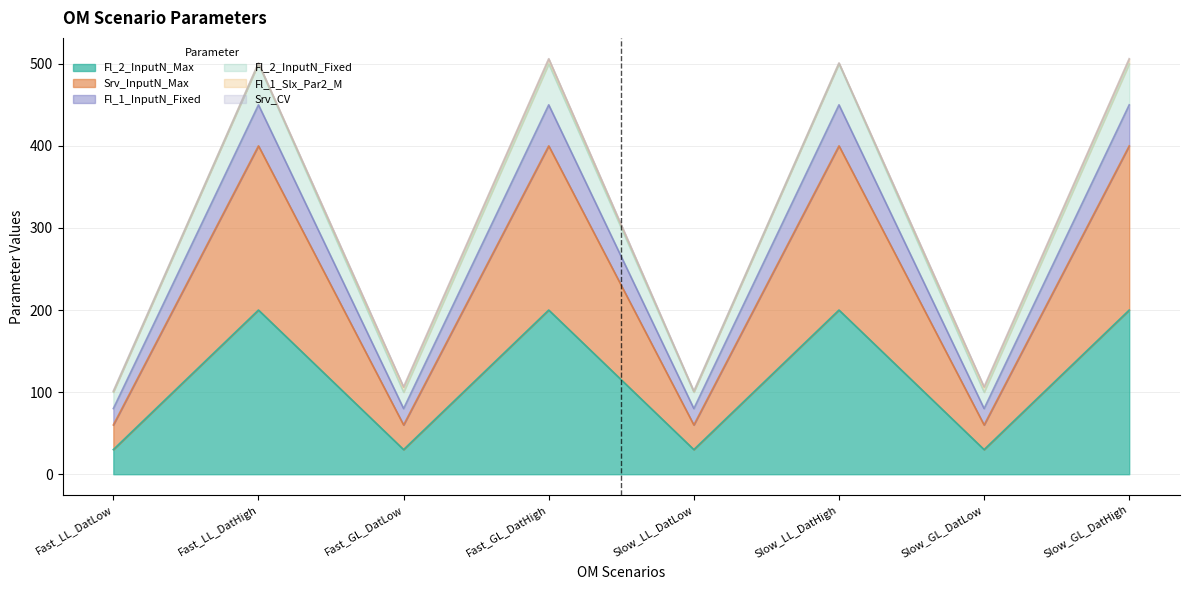

The Srv_CV series shows 20.5 at Fast_LL_DatLow. True or false?

False